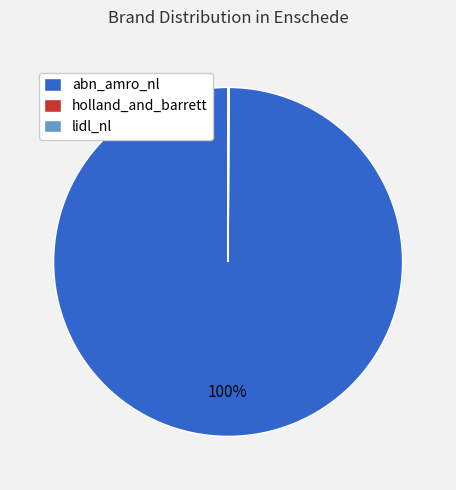

Does any single category account for the majority?

Yes